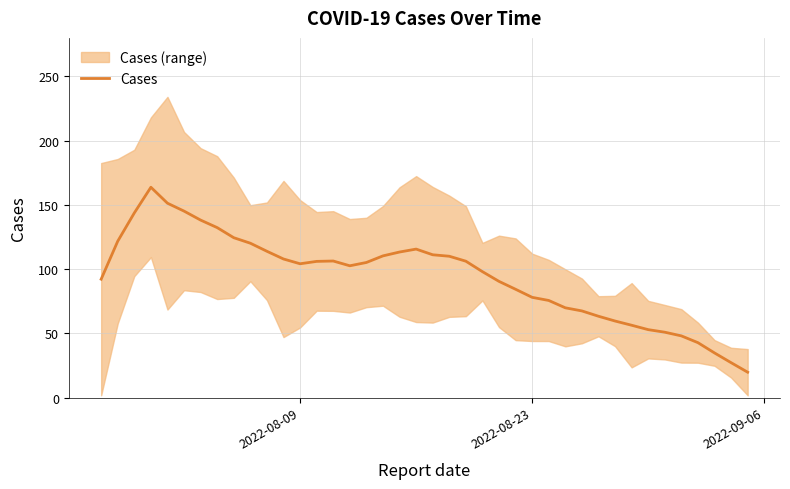

What is the minimum value shown in the chart?

19.7